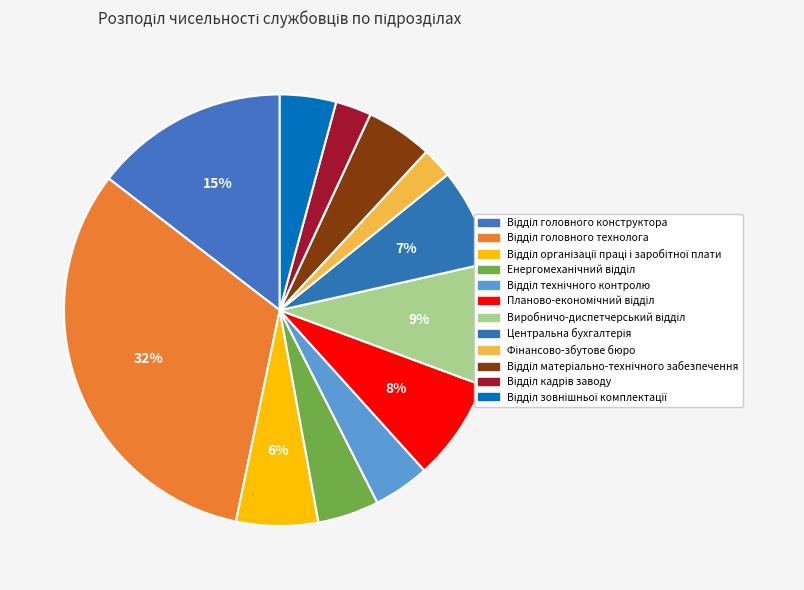

How many slices are in this pie chart?

12